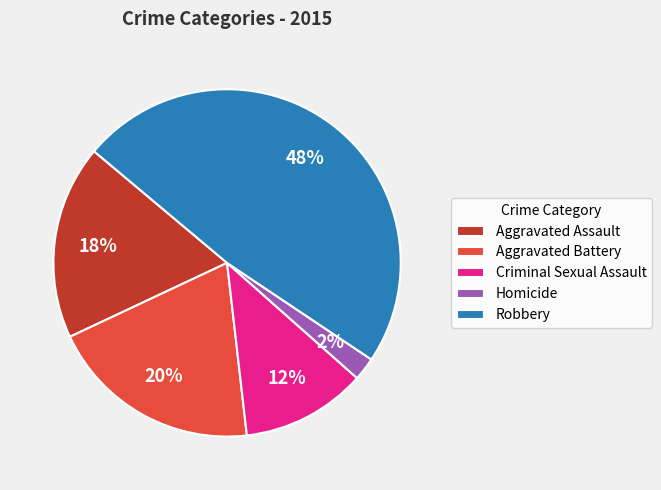

To the nearest percent, what percentage of the pie is Robbery?

48%